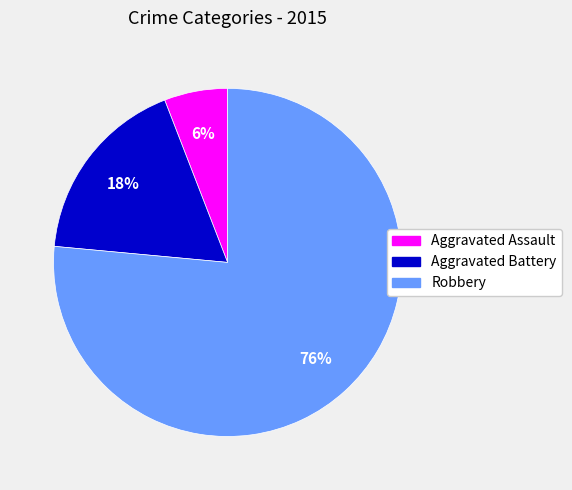

To the nearest percent, what is the average slice percentage?

33%